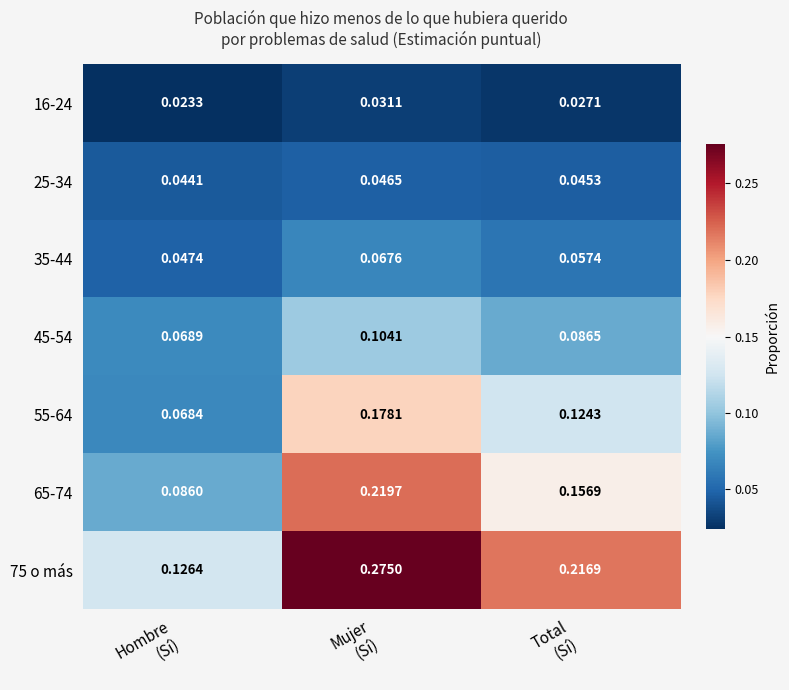

How many distinct data groups are displayed?

7